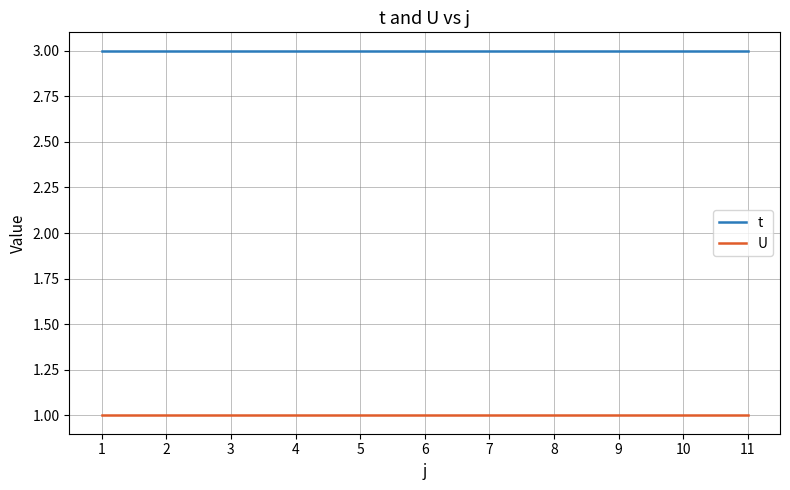

Reading left to right, list all the values displayed in this chart.

t: 3	3	3	3	3	3	3	3	3	3	3
U: 1	1	1	1	1	1	1	1	1	1	1